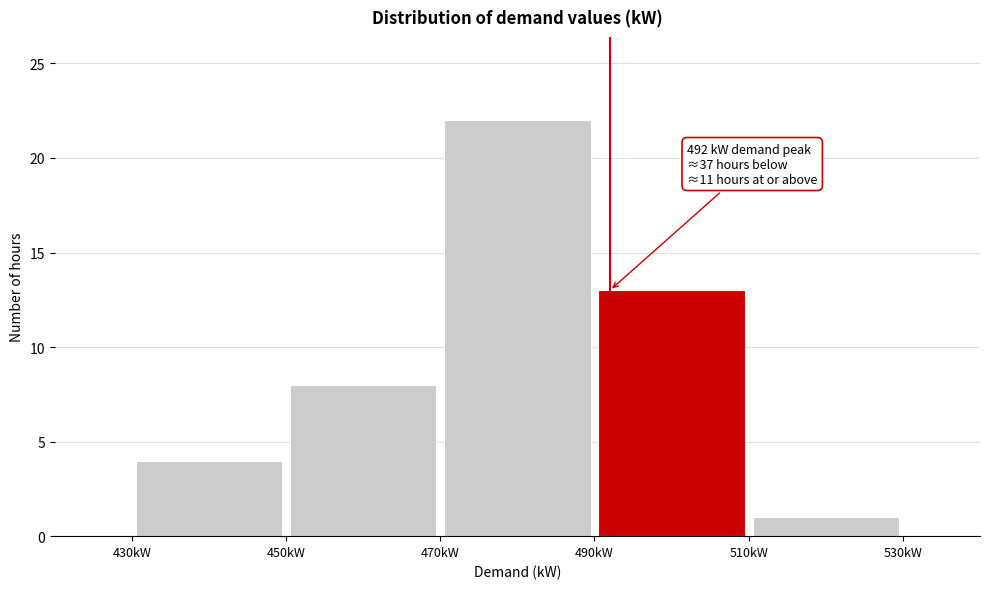

Over which range of the x-axis is the bar tallest?

470 to 490